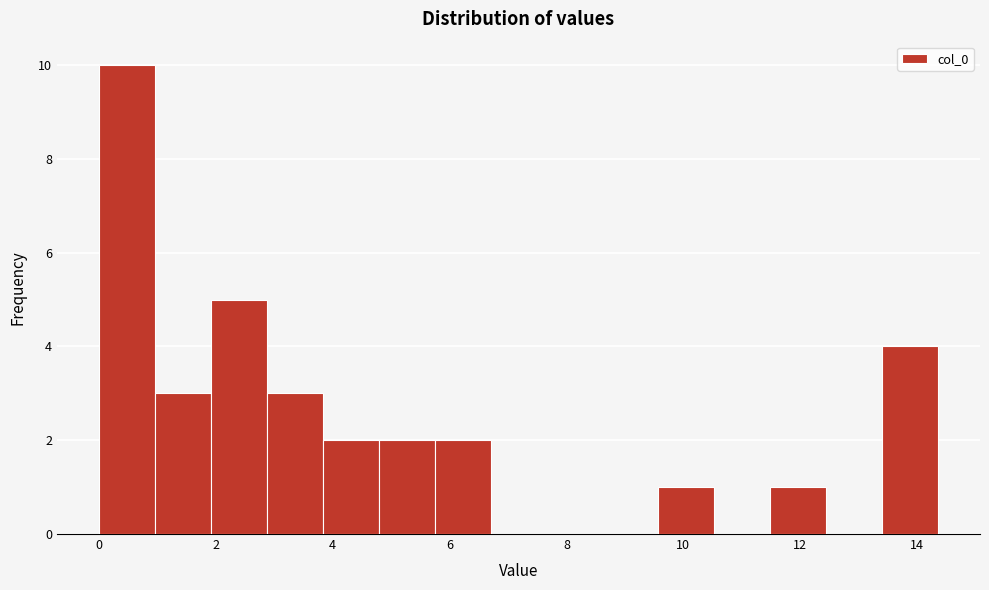

Reading left to right, list every bar in this chart as the range it spans on the x-axis followed by its height. Neither the bar edges nor the heights are printed on the chart, so give them approximately, as read against the axes.

0.0 to 1.0: 10
1.0 to 2.0: 3
2.0 to 2.8: 5
2.8 to 3.8: 3
3.8 to 4.8: 2
4.8 to 5.8: 2
5.8 to 6.8: 2
6.8 to 7.6: 0
7.6 to 8.6: 0
8.6 to 9.6: 0
9.6 to 10.6: 1
10.6 to 11.4: 0
11.4 to 12.4: 1
12.4 to 13.4: 0
13.4 to 14.4: 4